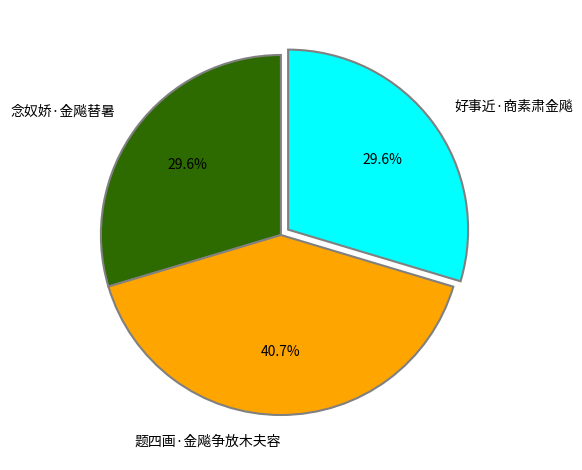

Approximately how many times larger is the value at 好事近·商素肃金飚 compared to 题四画·金飚争放木夫容?

0.7